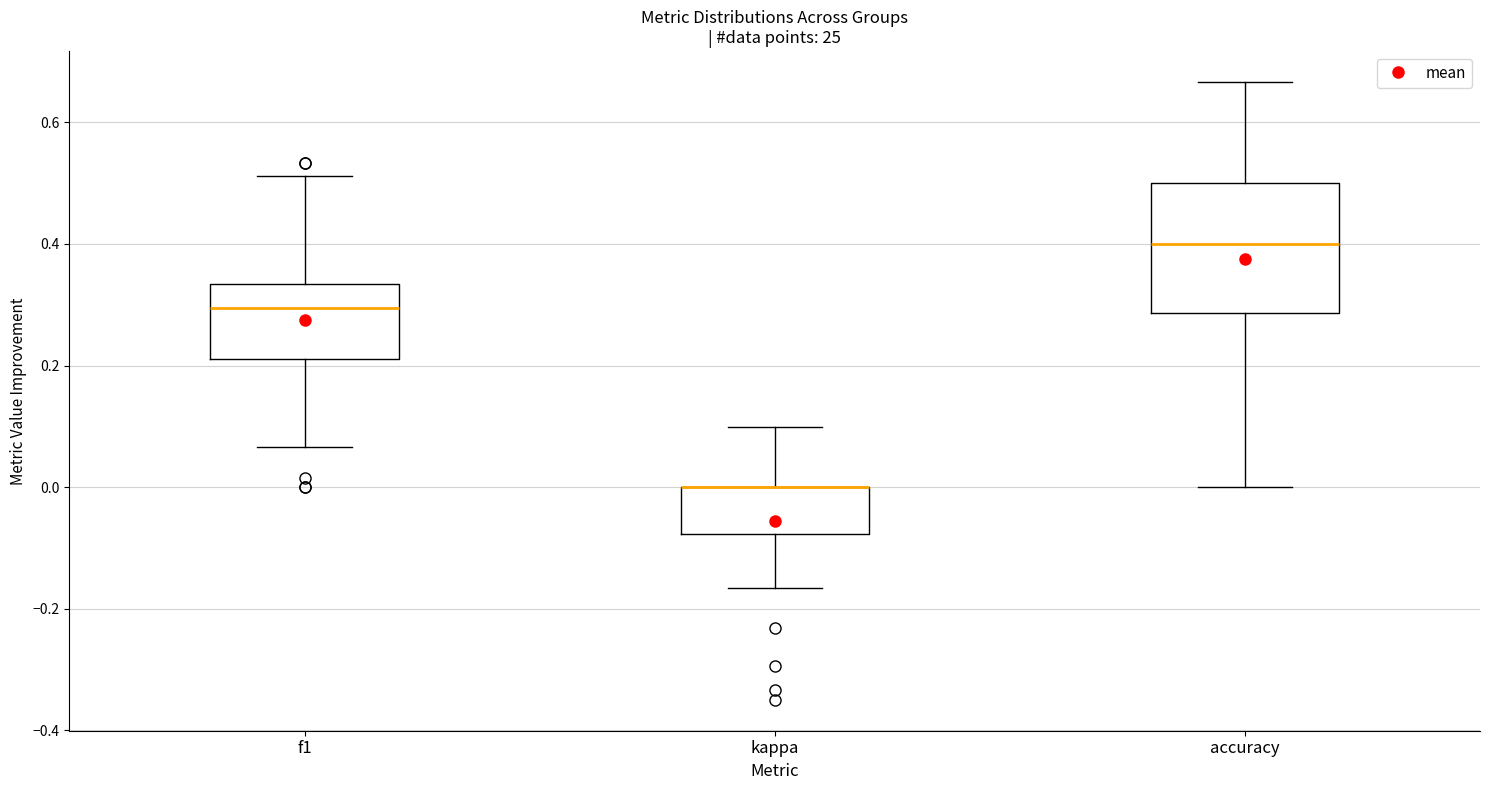

Comparing the boxes themselves (not the whiskers), which one is the tallest?

accuracy